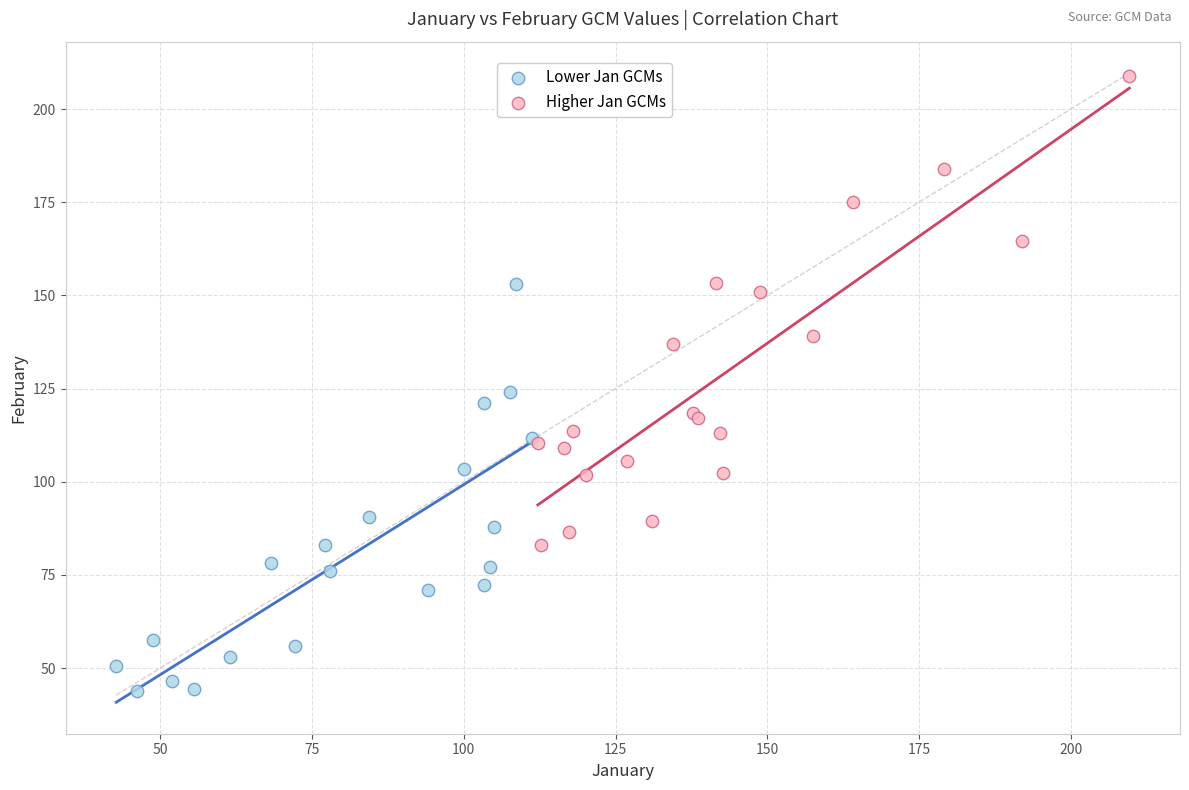

Which series has the widest spread of Y values?

Higher Jan GCMs